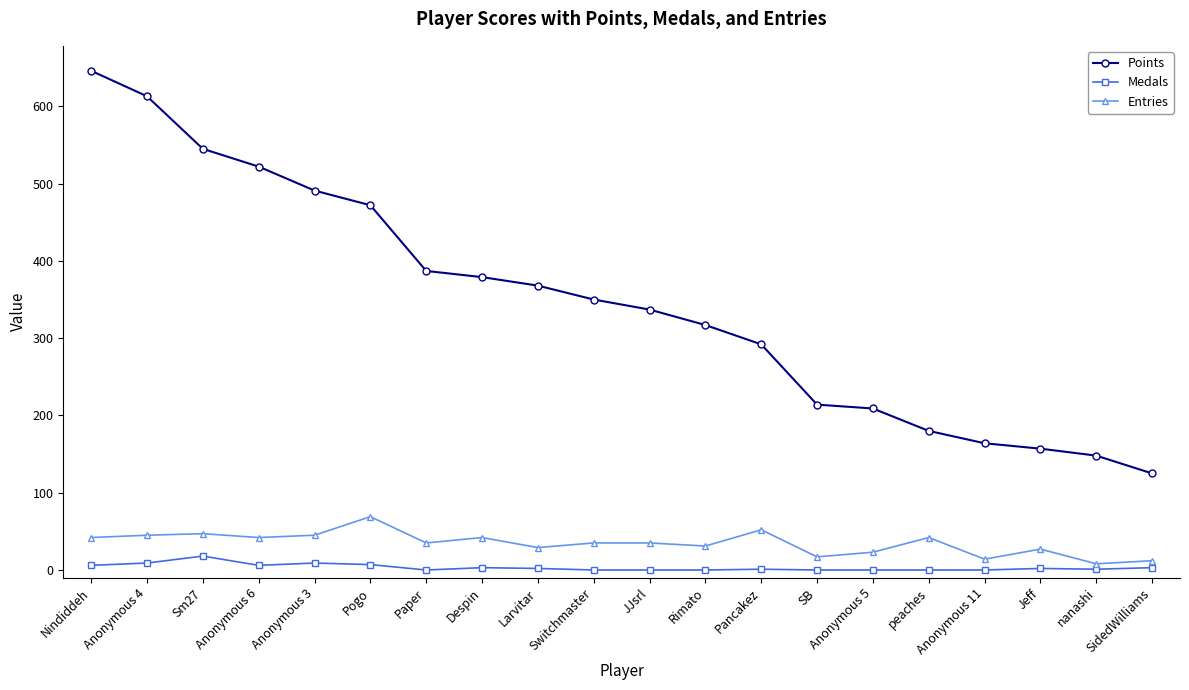

How many lines are shown in the chart?

3